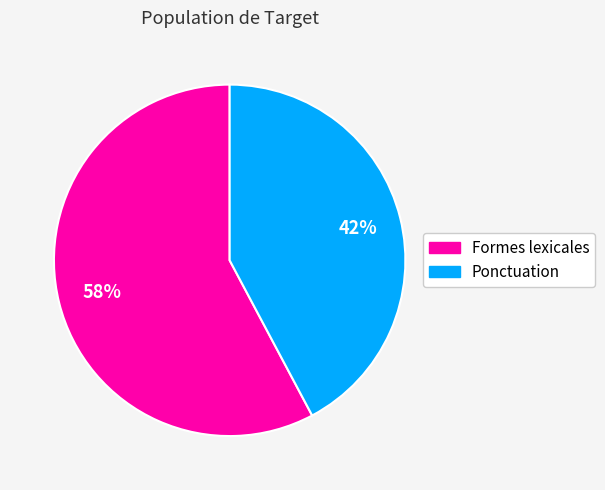

Count the number of slices in the pie.

2